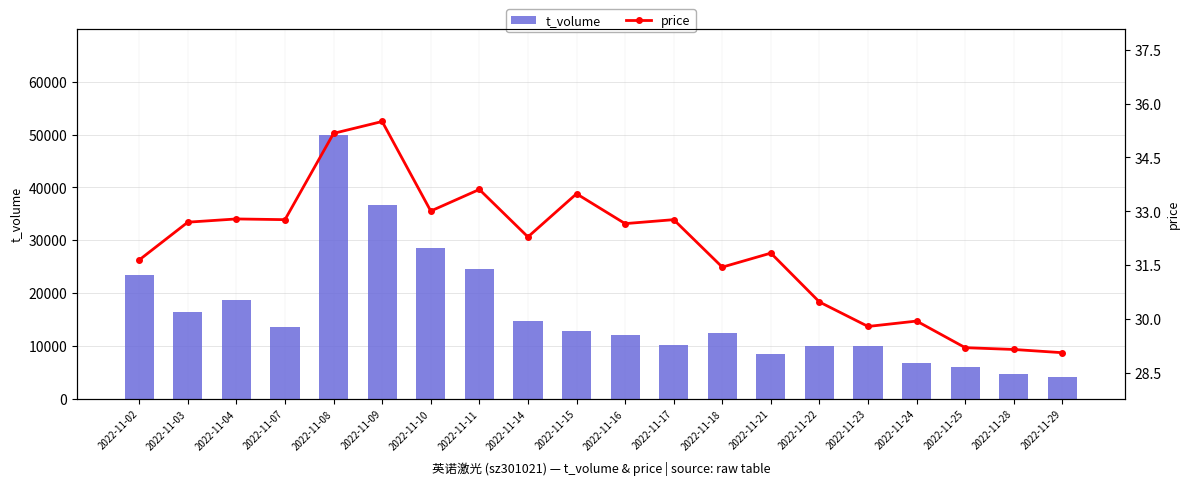

What is the average value of the t_volume series?

16227